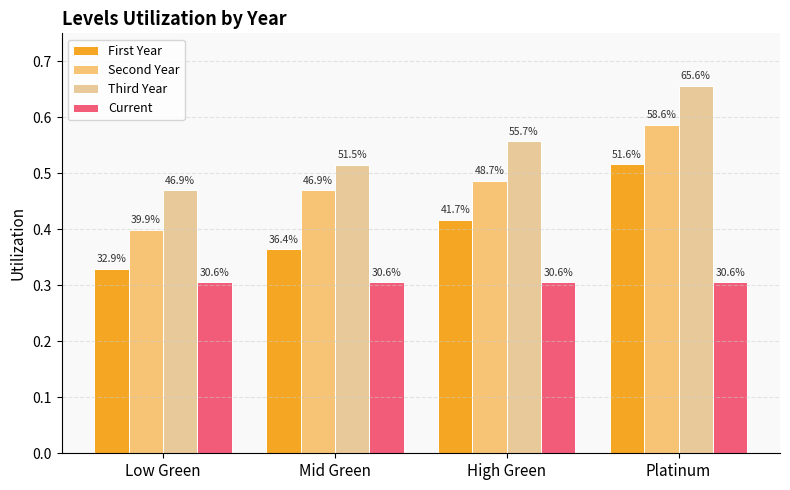

What are all the series names shown in the legend?

First Year, Second Year, Third Year, Current